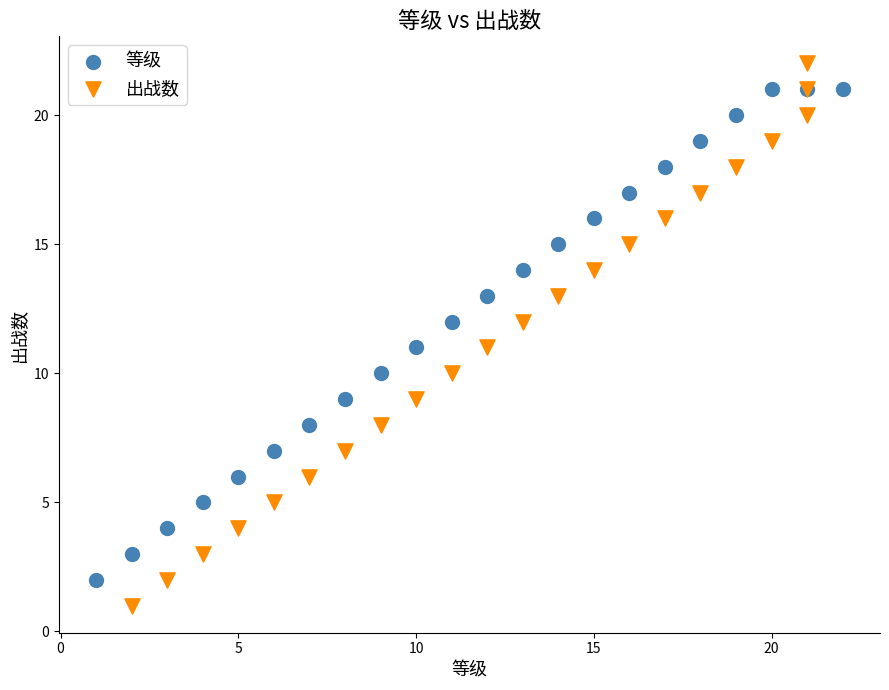

What are all the series names shown in the legend?

等级, 出战数